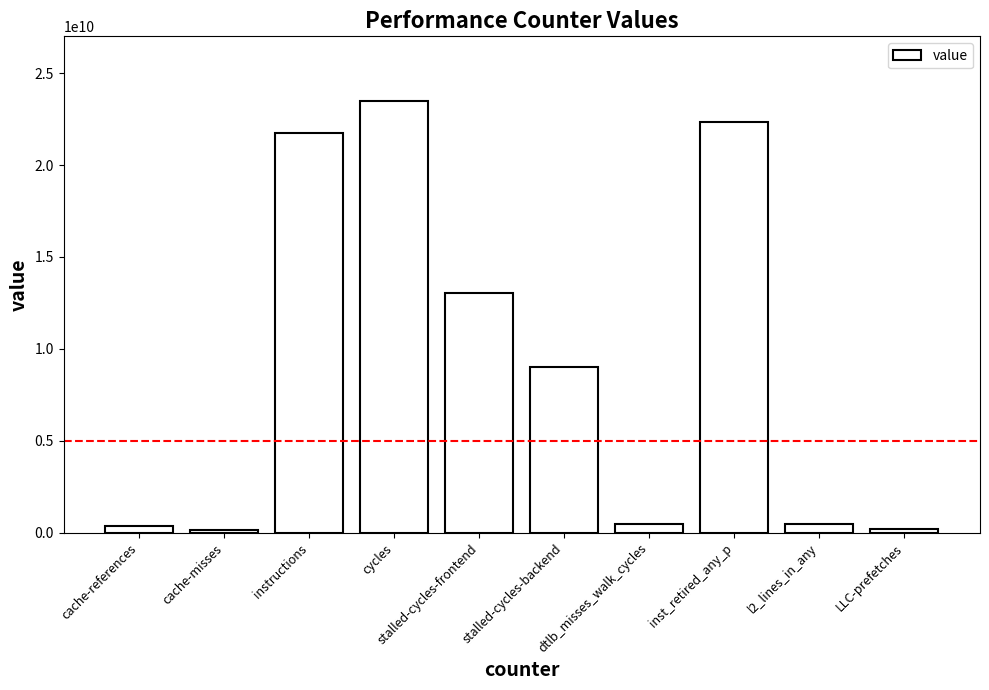

How many series are shown in this chart?

1